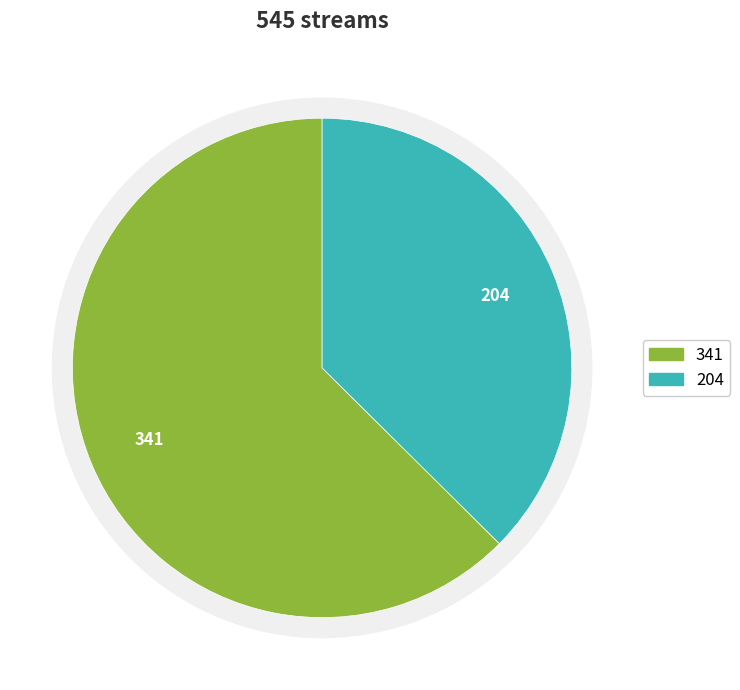

To the nearest percent, what portion does We R Who We R represent?

37%